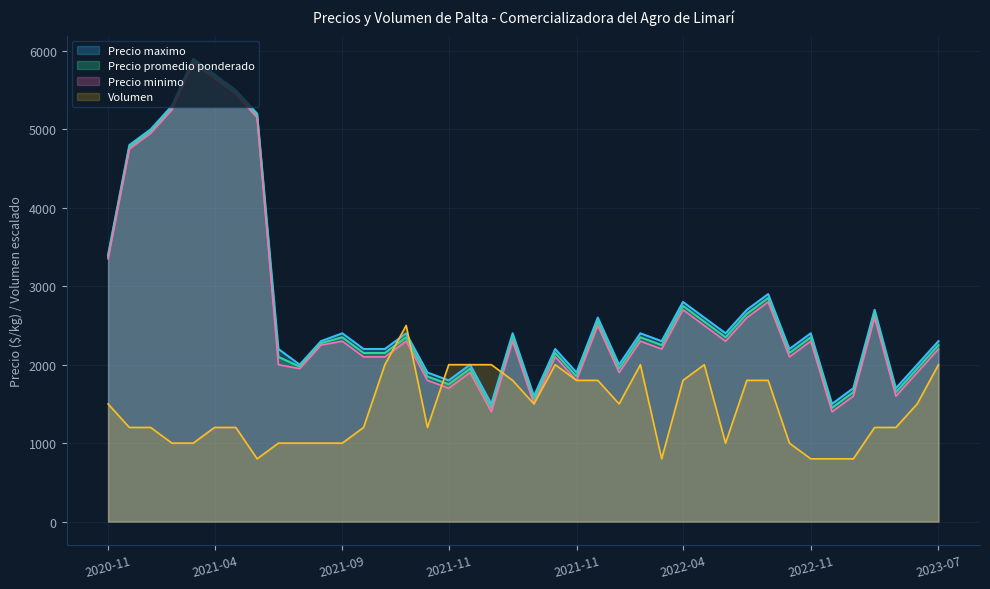

What is the sum of all Precio promedio ponderado values?

109200